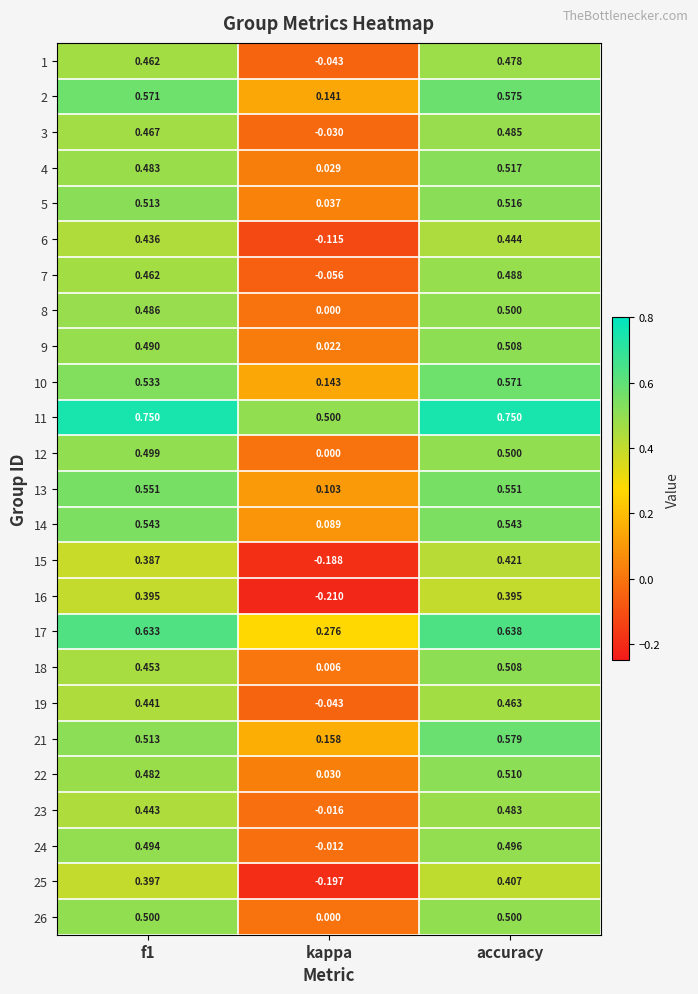

Is the value of 26 at kappa greater than the value of 23 at kappa?

Yes